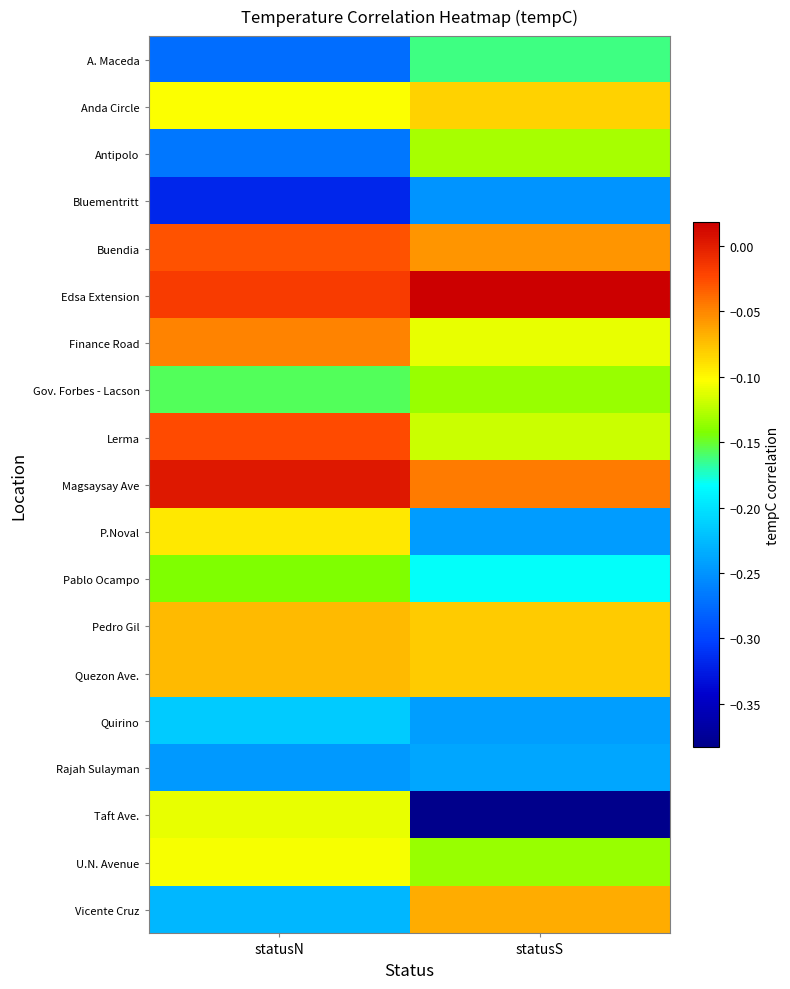

Reading left to right, extract all data points from this chart.

A. Maceda: statusN=-0.3	statusS=-0.2
Anda Circle: statusN=-0.1	statusS=-0.1
Antipolo: statusN=-0.3	statusS=-0.1
Bluementritt: statusN=-0.3	statusS=-0.2
Buendia: statusN=-0.0	statusS=-0.1
Edsa Extension: statusN=-0.0	statusS=0.0
Finance Road: statusN=-0.0	statusS=-0.1
Gov. Forbes - Lacson: statusN=-0.2	statusS=-0.1
Lerma: statusN=-0.0	statusS=-0.1
Magsaysay Ave: statusN=0.0	statusS=-0.0
P.Noval: statusN=-0.1	statusS=-0.2
Pablo Ocampo: statusN=-0.1	statusS=-0.2
Pedro Gil: statusN=-0.1	statusS=-0.1
Quezon Ave.: statusN=-0.1	statusS=-0.1
Quirino: statusN=-0.2	statusS=-0.2
Rajah Sulayman: statusN=-0.2	statusS=-0.2
Taft Ave.: statusN=-0.1	statusS=-0.4
U.N. Avenue: statusN=-0.1	statusS=-0.1
Vicente Cruz: statusN=-0.2	statusS=-0.1